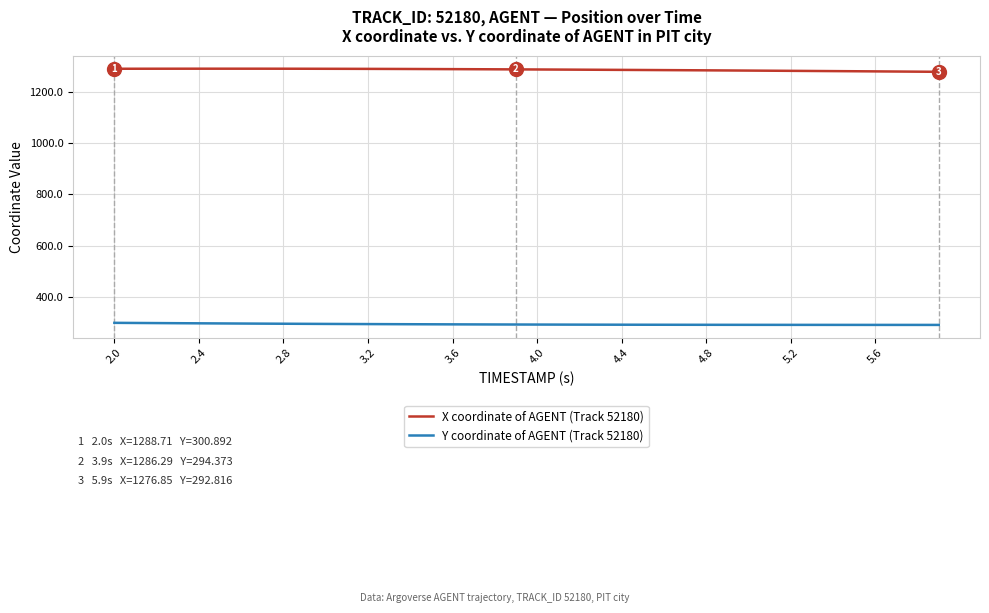

Which series has the largest total across all categories?

X coordinate of AGENT (Track 52180)